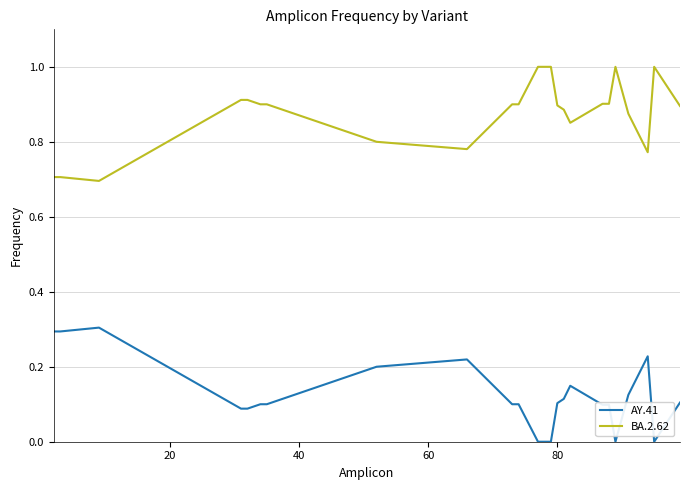

At how many categories does at least one series exceed 0?

24